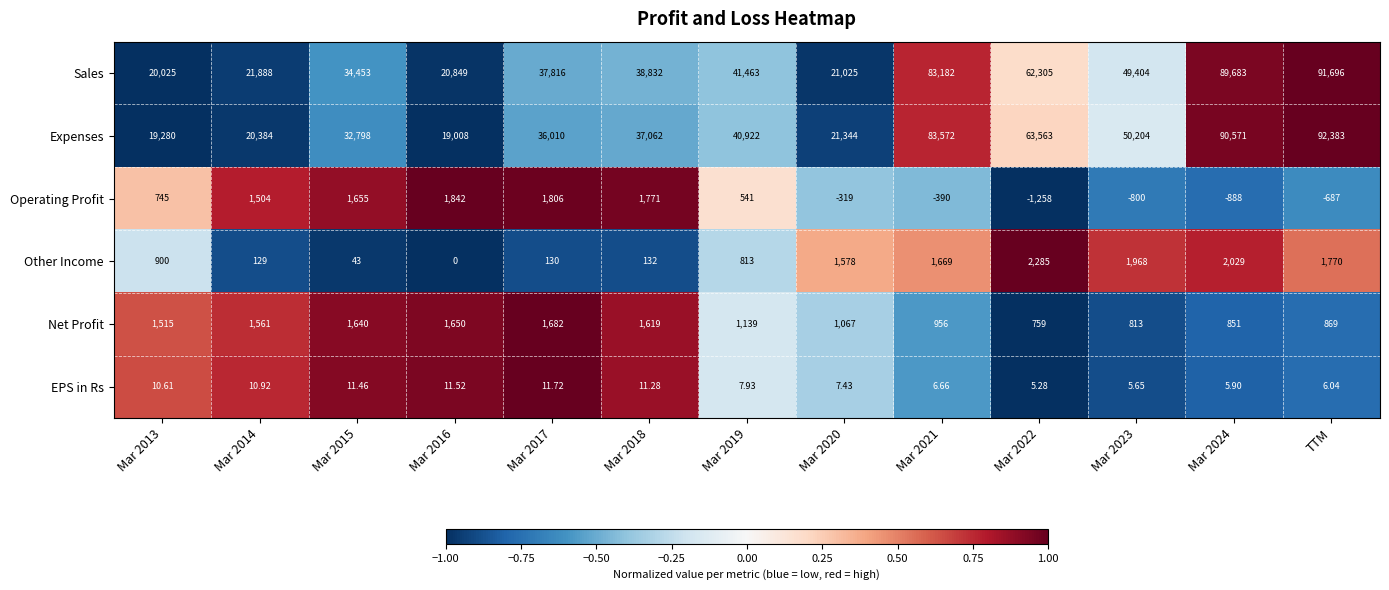

List the series in order of their peak value, highest first.

Expenses, Sales, Other Income, Operating Profit, Net Profit, EPS in Rs